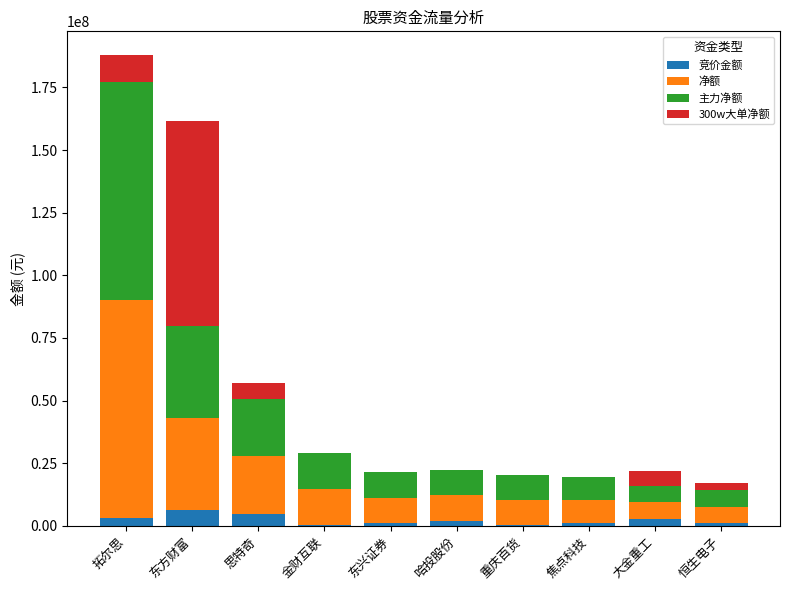

Does the chart contain stacked bars?

Yes